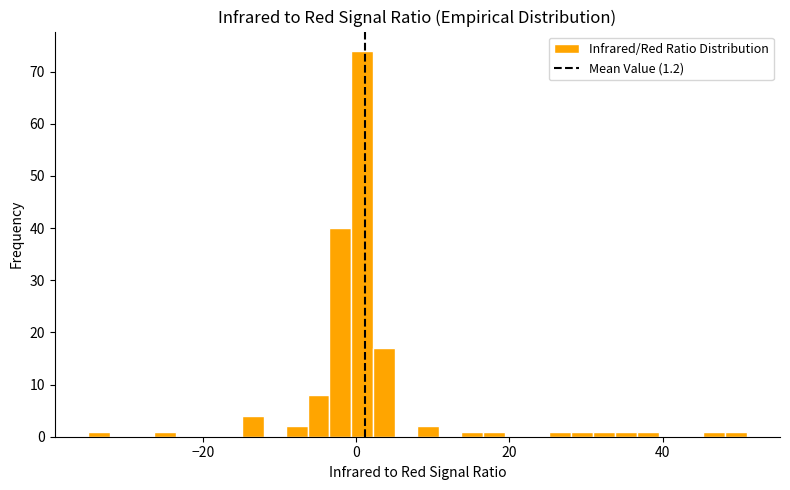

Around what value on the x-axis is the tallest bar? Give the approximate position of its centre, as read against the axis.

0